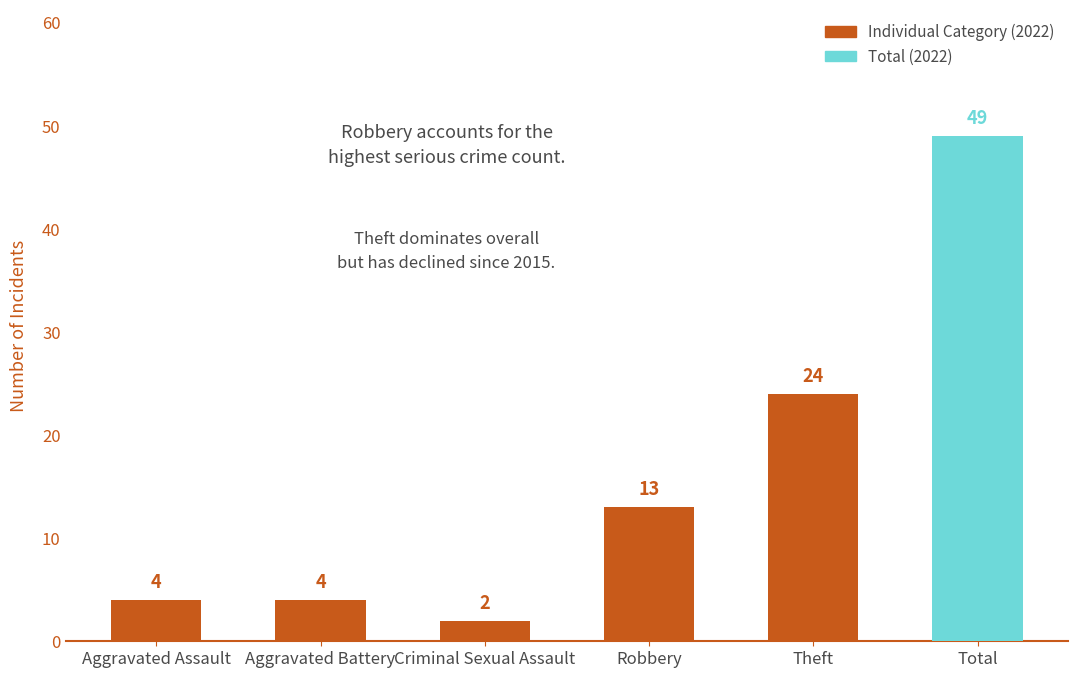

Between Robbery and Theft, which is larger?

Theft